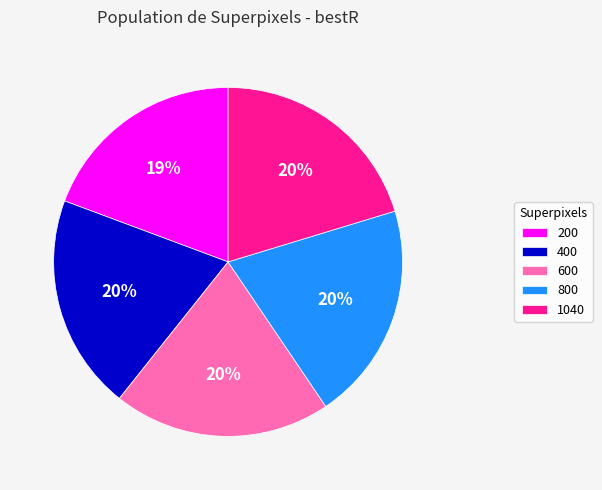

True or false: 600 accounts for 27% of the total.

False